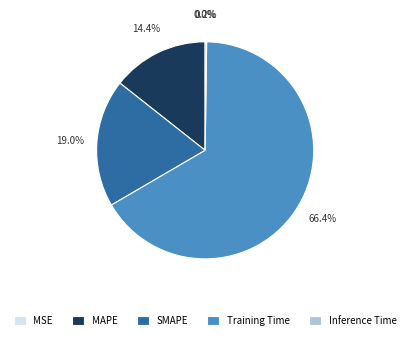

How much of the chart is everything except Training Time?

33.6%